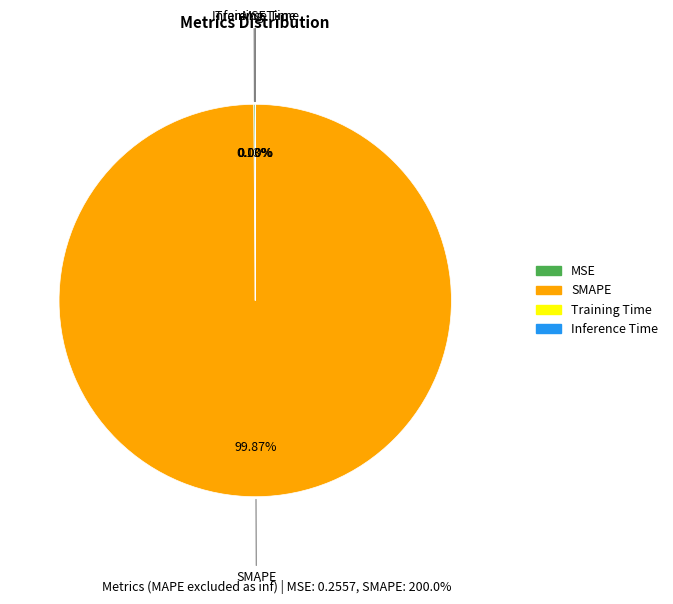

What is the largest slice in the pie chart?

SMAPE